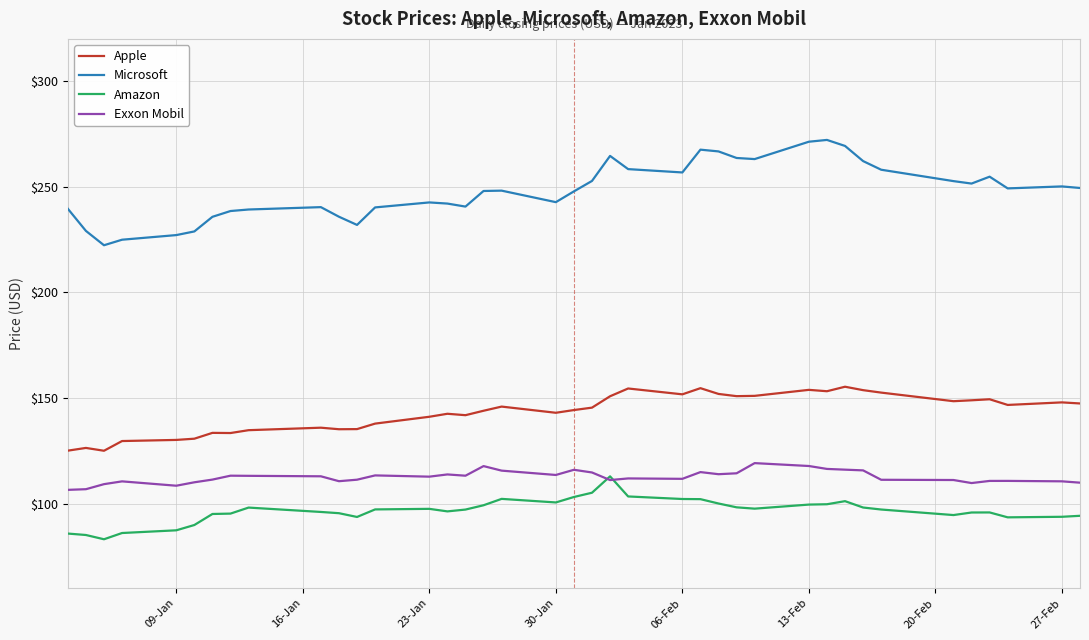

What is the maximum value shown in the chart?

272.2